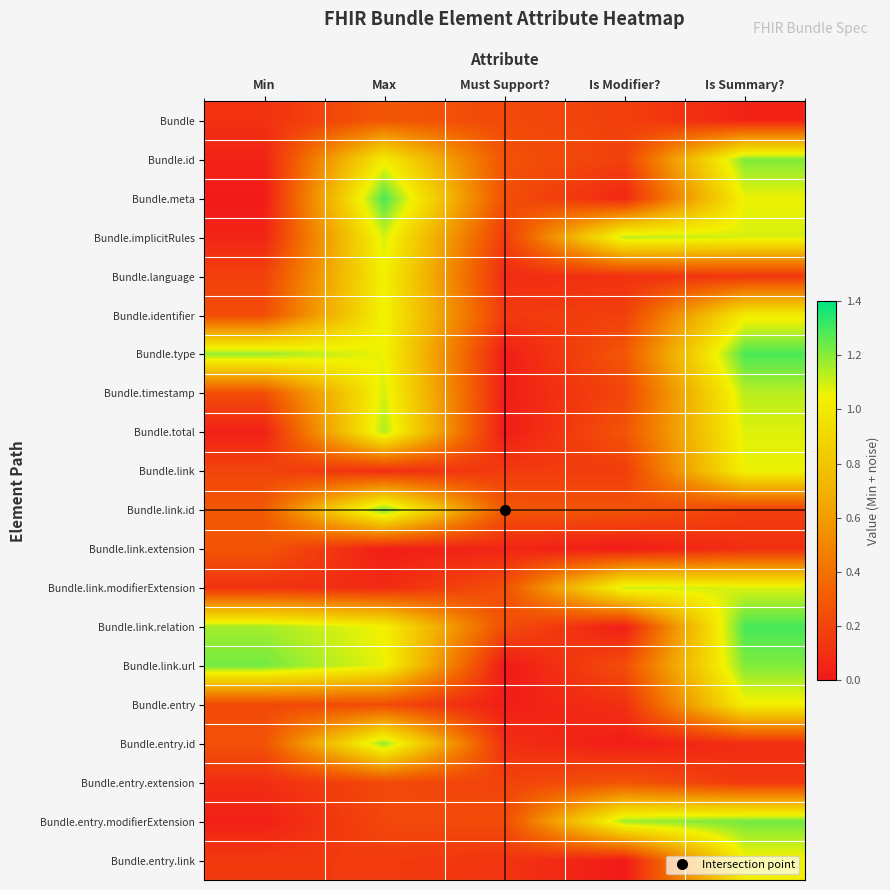

Rank the series at Must Support? from highest to lowest value.

Bundle.link.id, Bundle.id, Bundle.meta, Bundle.link.modifierExtension, Bundle.link.relation, Bundle.entry.modifierExtension, Bundle, Bundle.entry.extension, Bundle.implicitRules, Bundle.link, Bundle.identifier, Bundle.entry.link, Bundle.entry.id, Bundle.language, Bundle.link.extension, Bundle.timestamp, Bundle.entry, Bundle.type, Bundle.total, Bundle.link.url